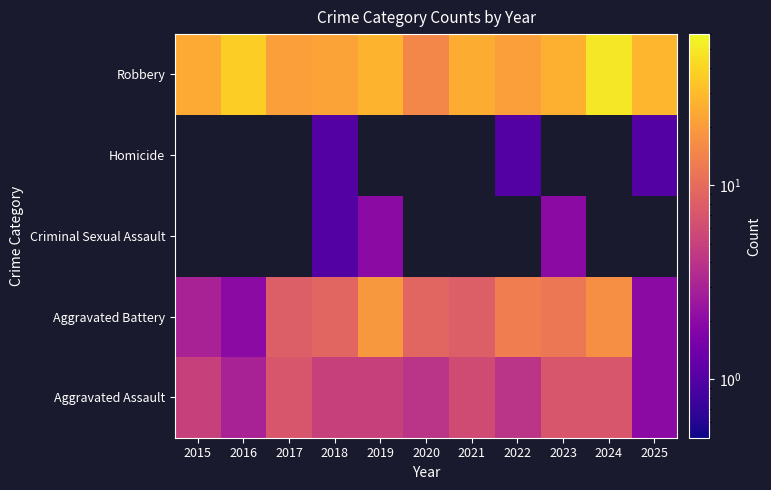

What is the difference between the maximum and minimum values in the Aggravated Battery series?

17.0